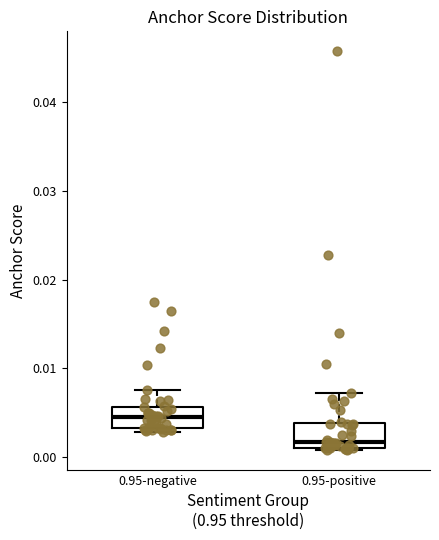

Where is the upper edge of the box for 0.95-positive on the y-axis? The values are not printed on the chart, so give them approximately, as read against the axis.

0.004